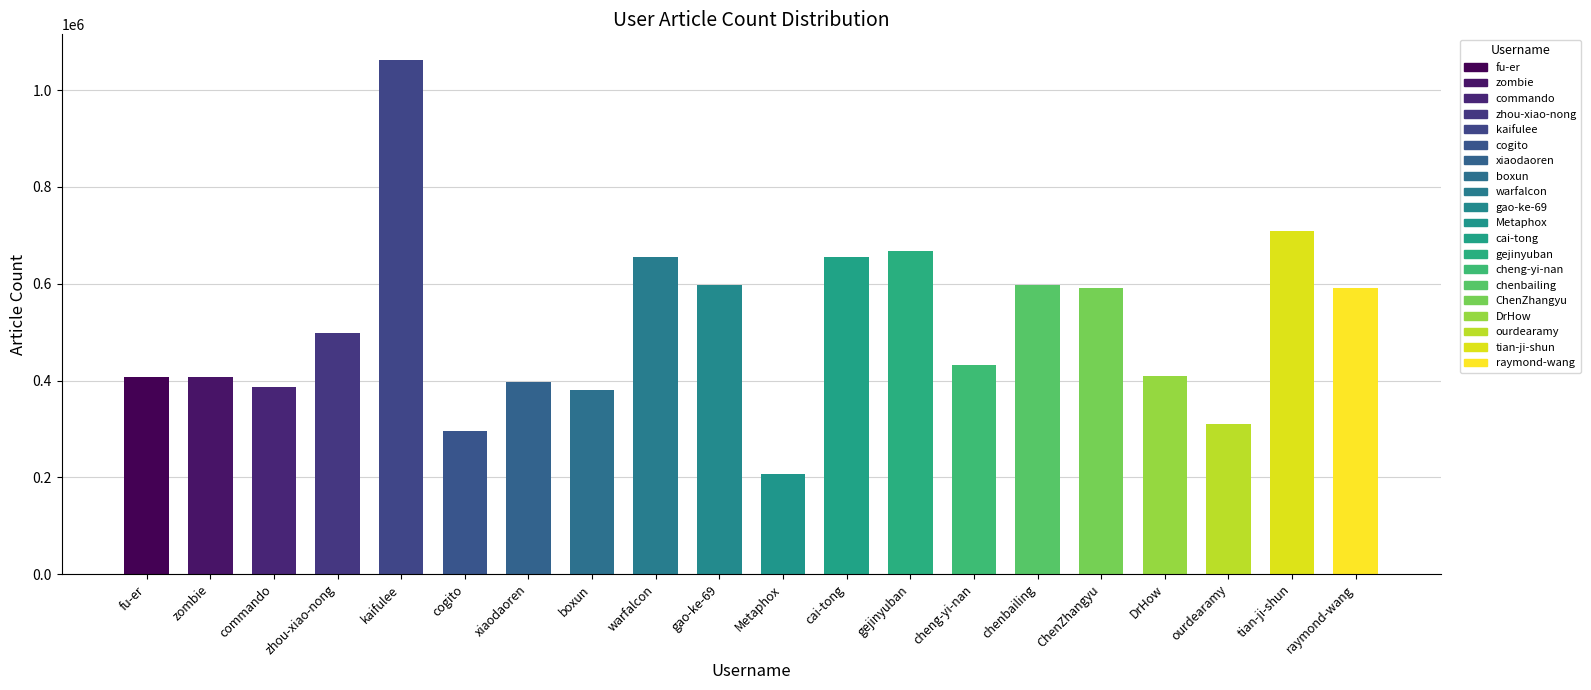

What is the greatest value displayed?

1062228